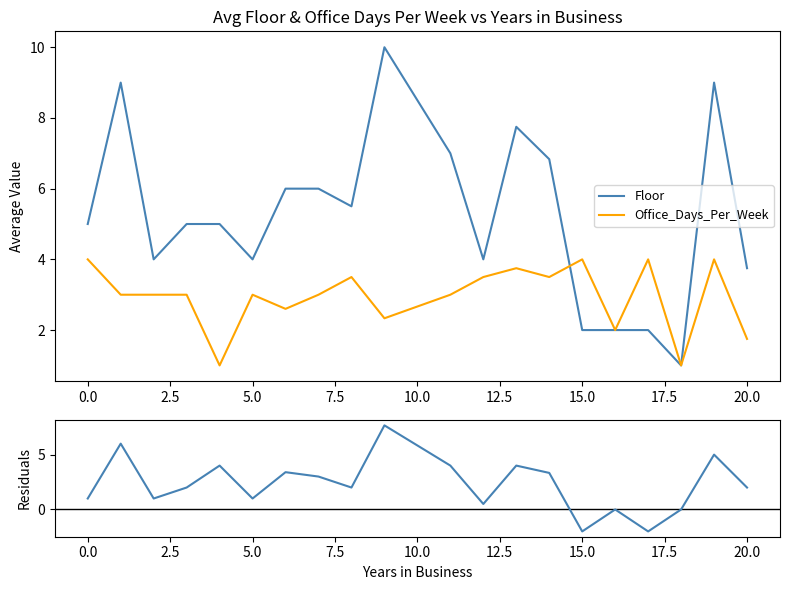

What is the minimum value for Residuals (Floor - Days)?

-2.0